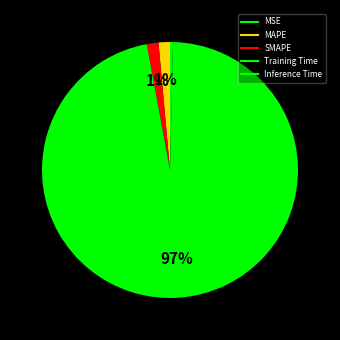

To the nearest percent, what is the average slice percentage?

20%